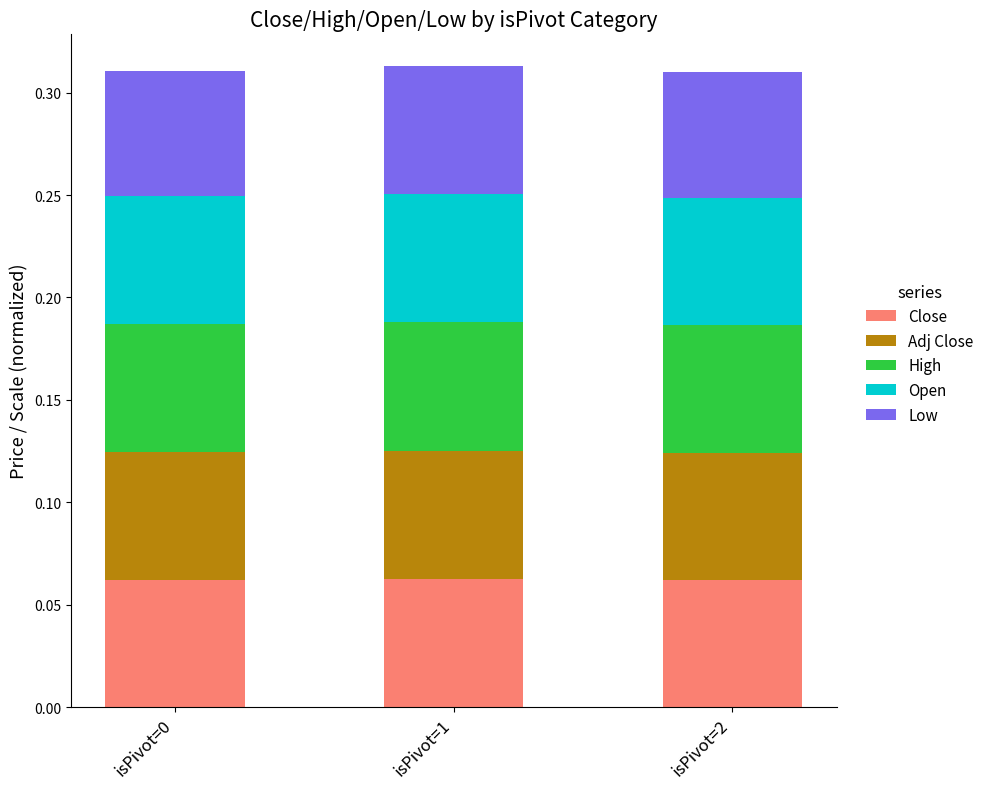

What is the total value across all series at isPivot=2?

0.3